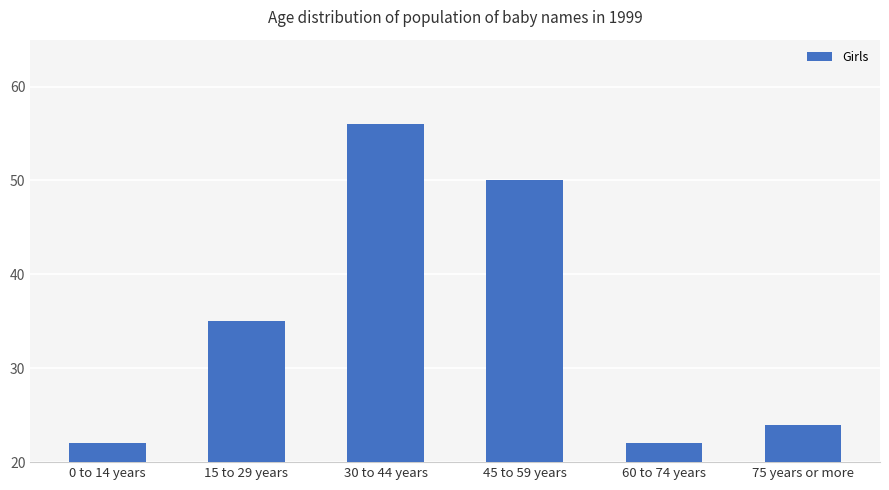

The chart shows a value of 39 at 60 to 74 years. True or false?

False